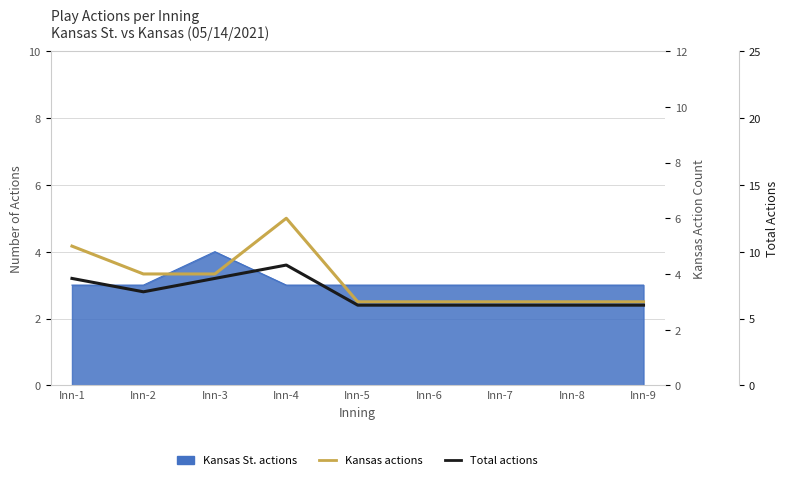

At which label does Total actions reach its minimum?

Inn-5